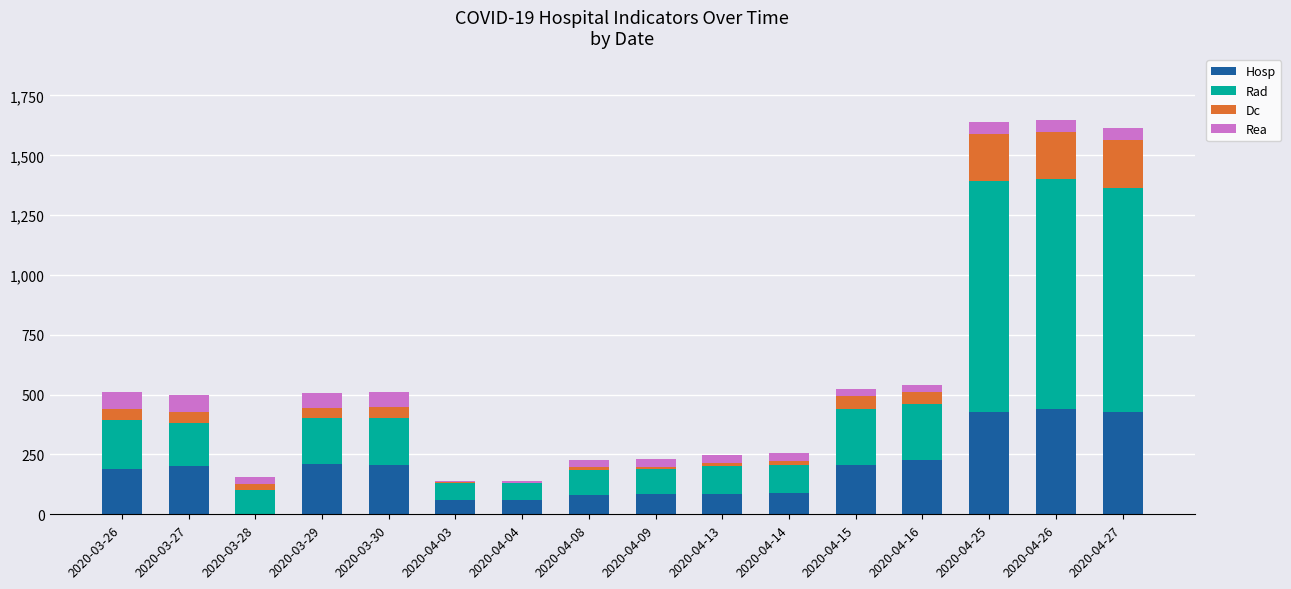

What is the maximum value for Hosp?

440